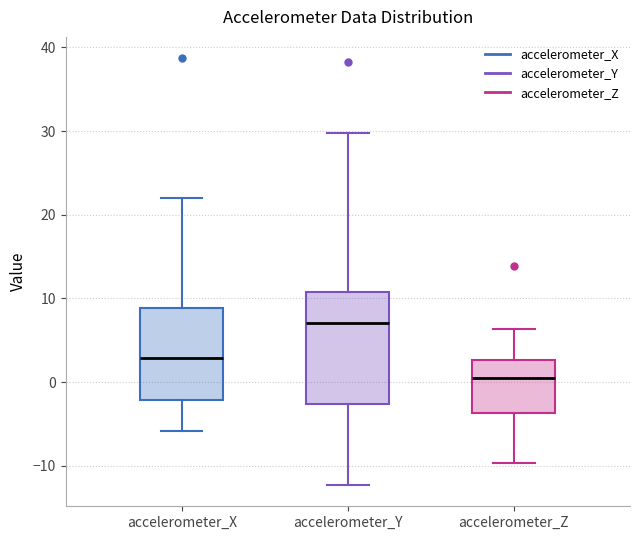

Which box's median line is the lowest?

accelerometer_Z